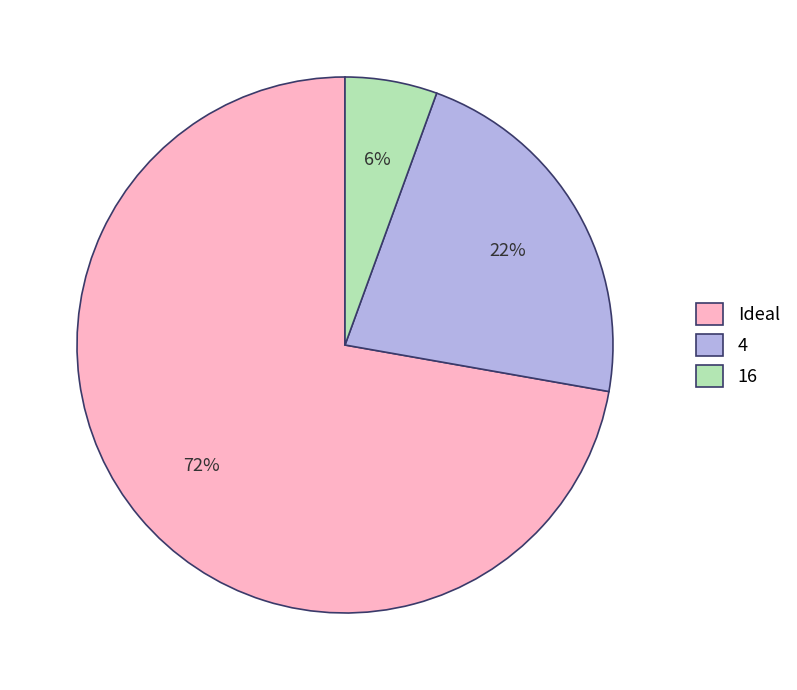

To the nearest percent, what is the average slice percentage?

33%